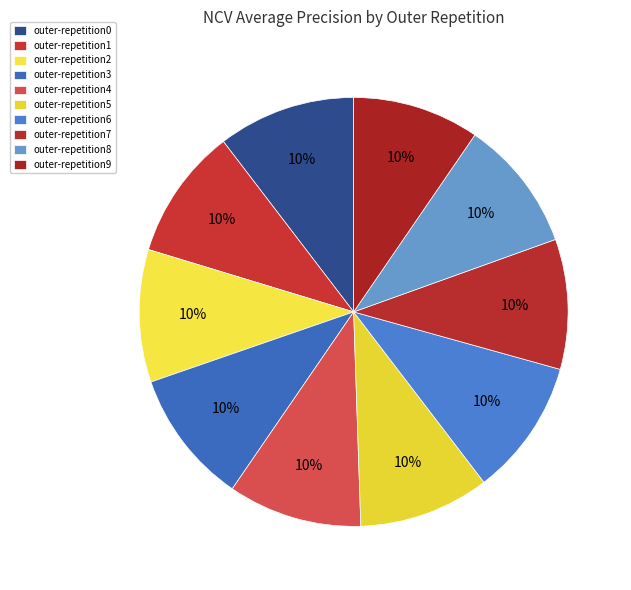

Between outer-repetition9 and outer-repetition3, which is larger?

outer-repetition3